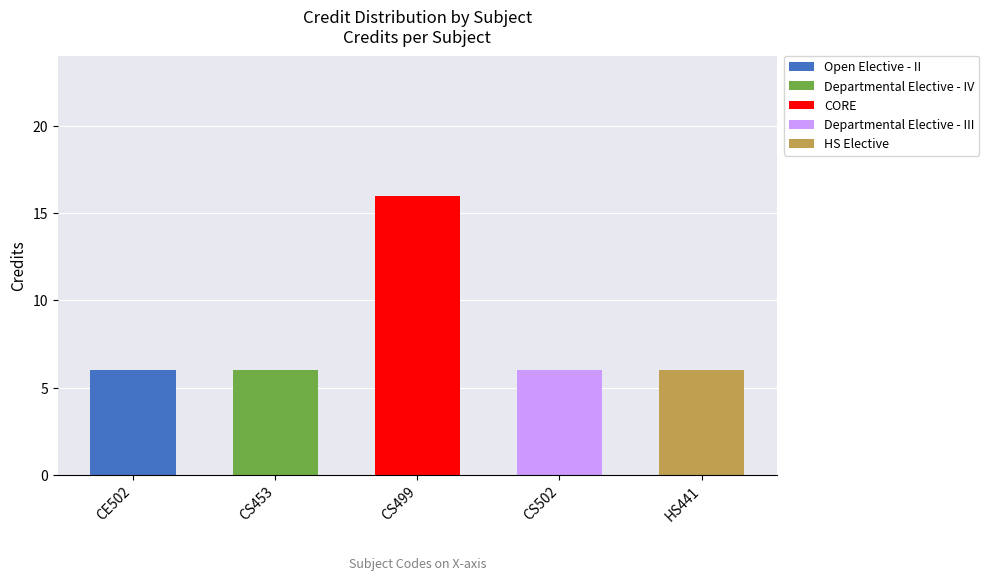

True or false: the data shows 6 at CS453.

True